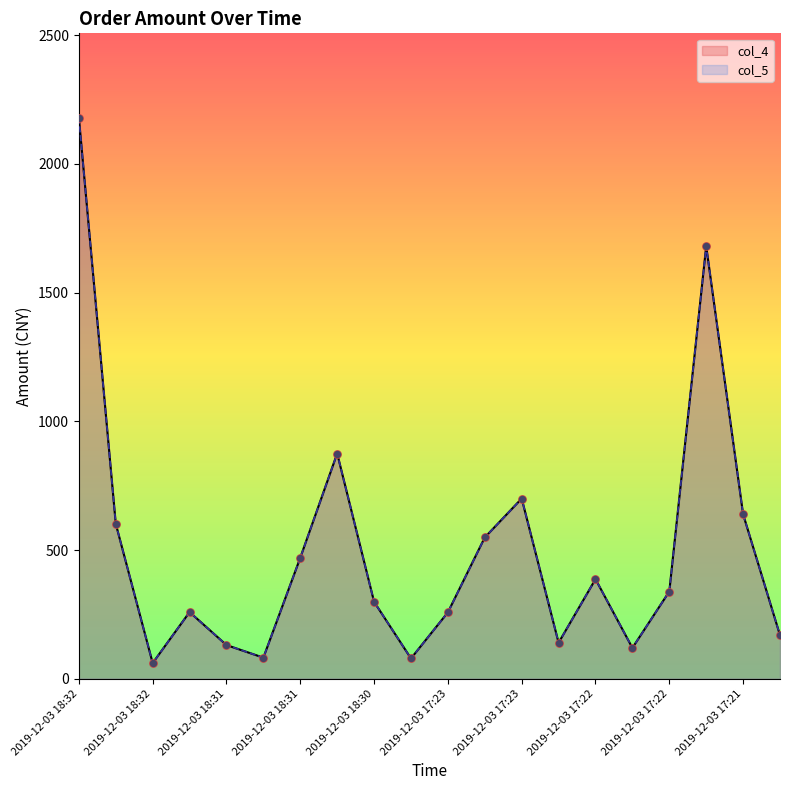

At which category is the sum across all series the highest?

2019-12-03 18:32